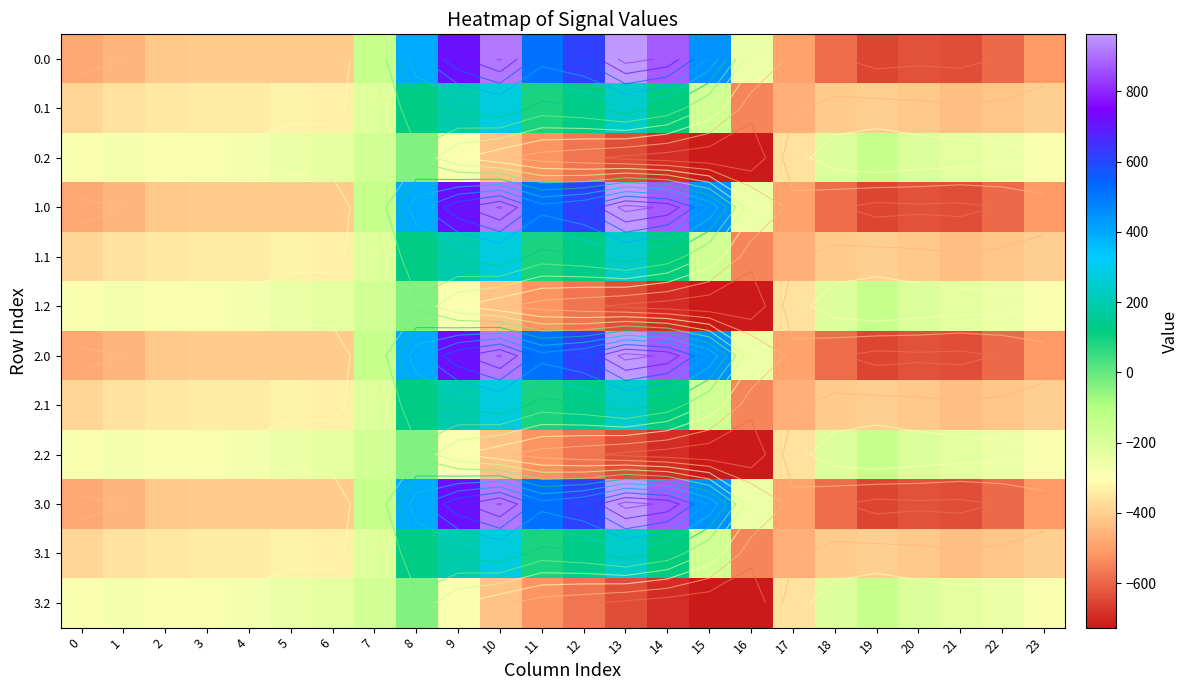

At how many categories does at least one series exceed 879?

2